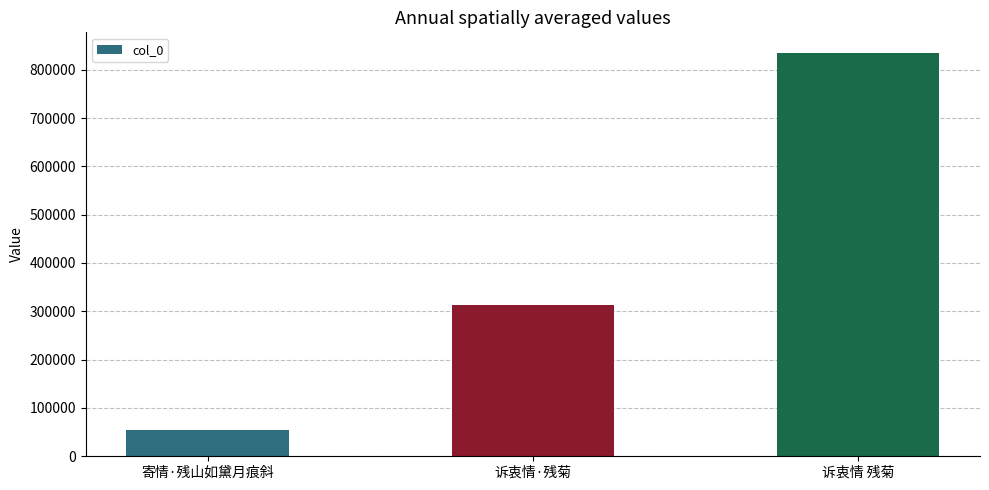

List the labels in order of value, largest first.

诉衷情 残菊, 诉衷情·残菊, 寄情·残山如黛月痕斜